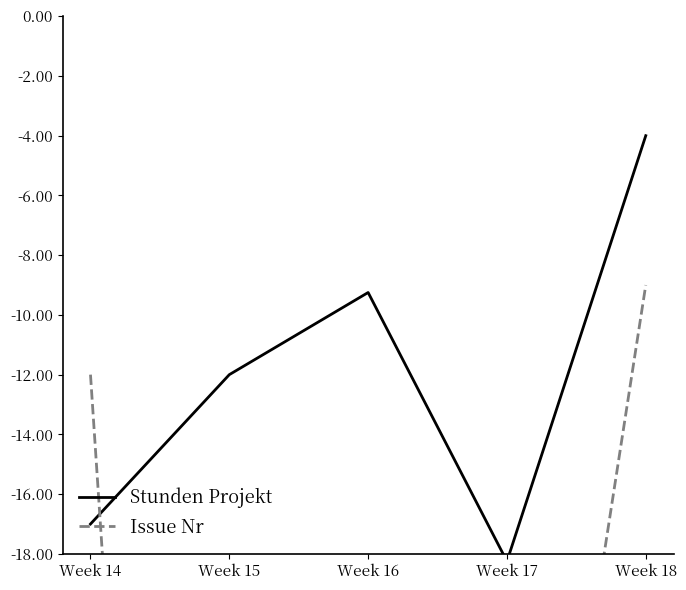

How many intersections are there between Issue Nr and Stunden Projekt?

1